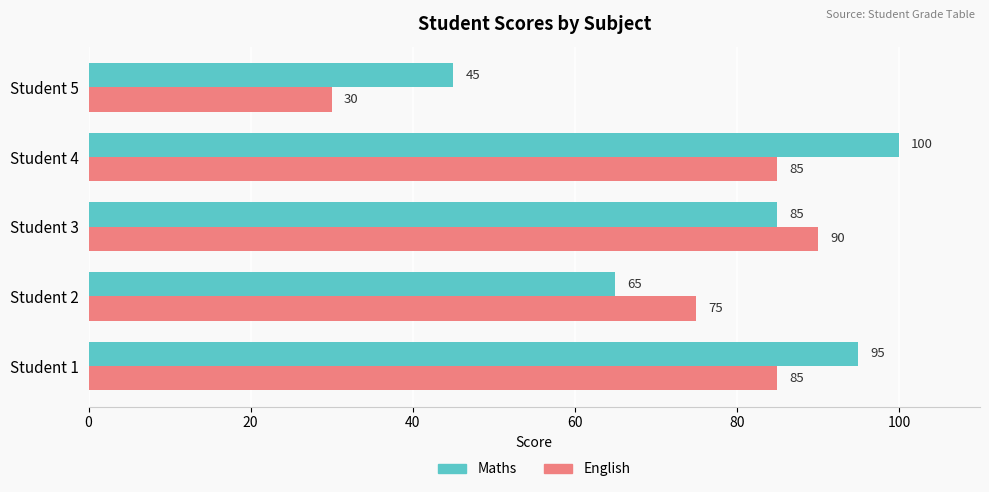

Rank the series by their maximum value, from lowest to highest.

English, Maths